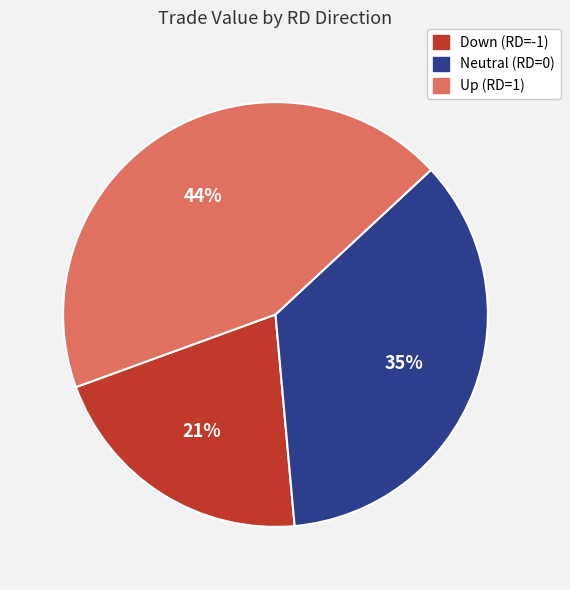

To the nearest percent, what is the difference between the largest and smallest slice percentages?

23%